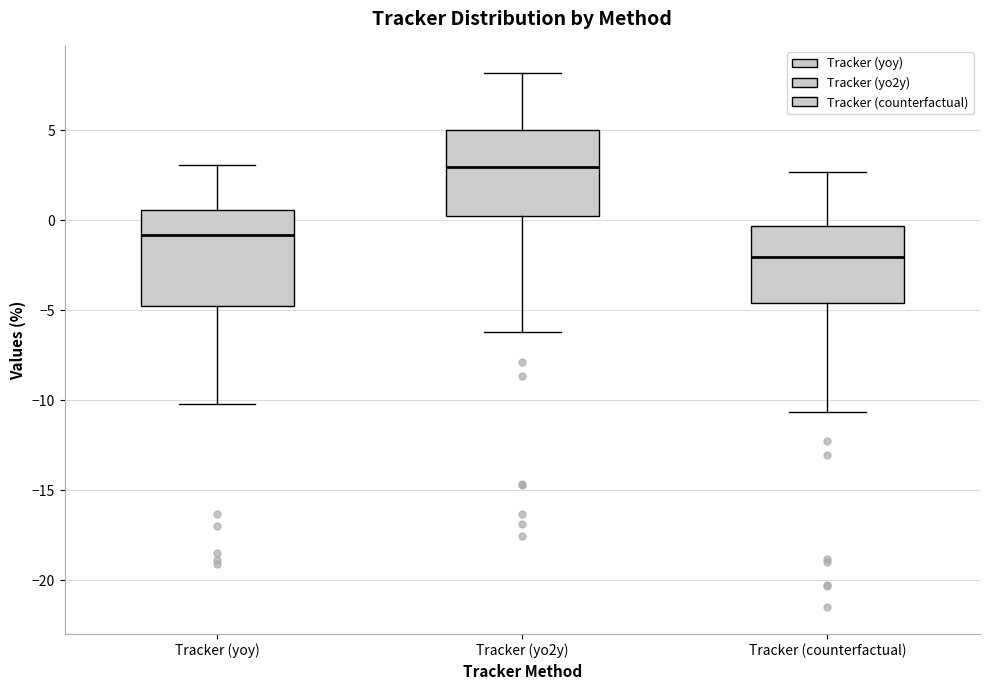

Which box's median line is the lowest?

Tracker (counterfactual)